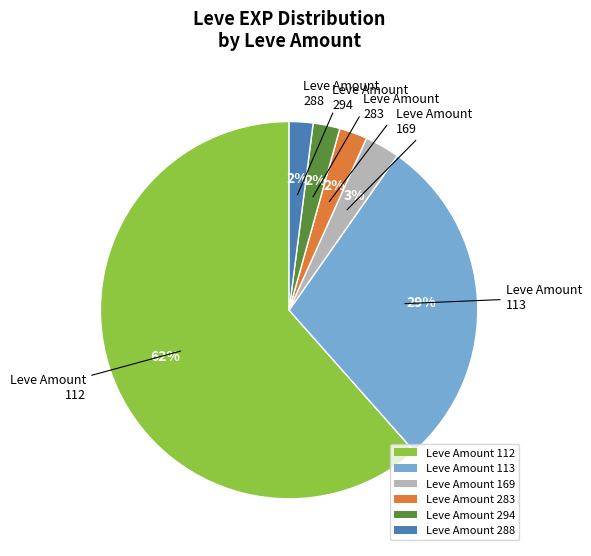

Is the sum of Leve Amount 113 and Leve Amount 288 greater than half?

No